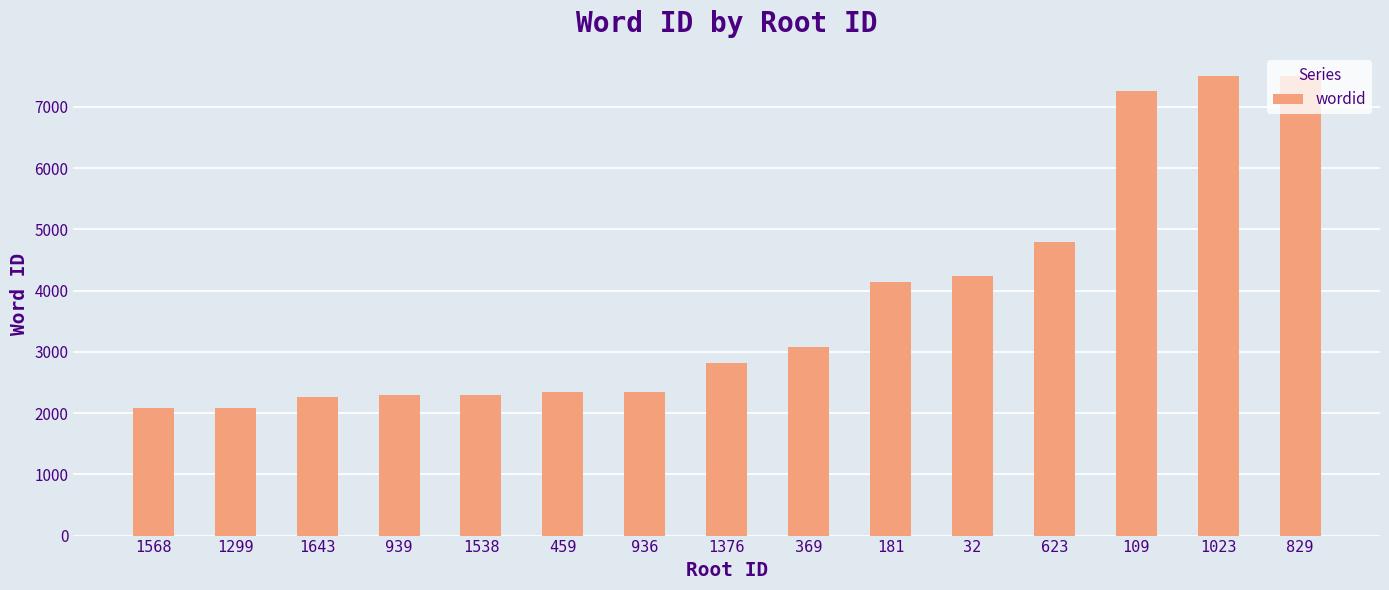

What is the label of the 12th bar from the left?

623